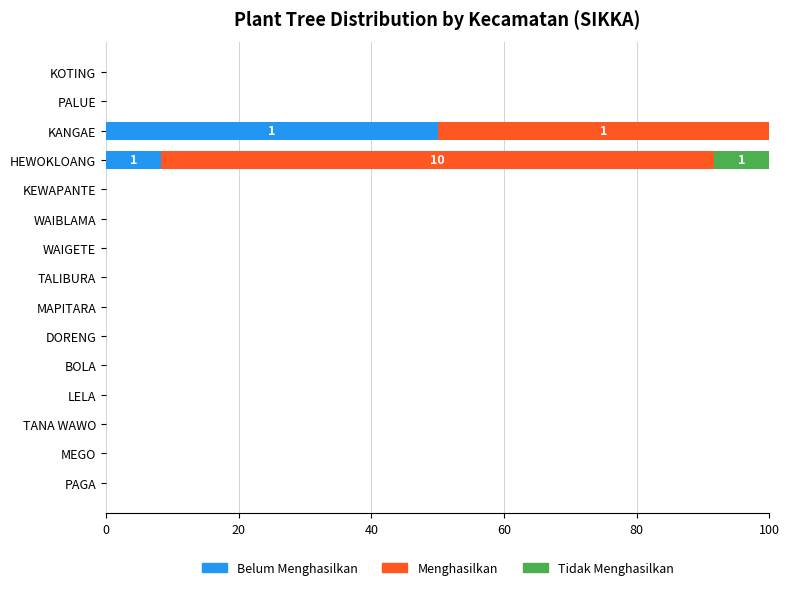

What is the total value across all series at KANGAE?

100.0